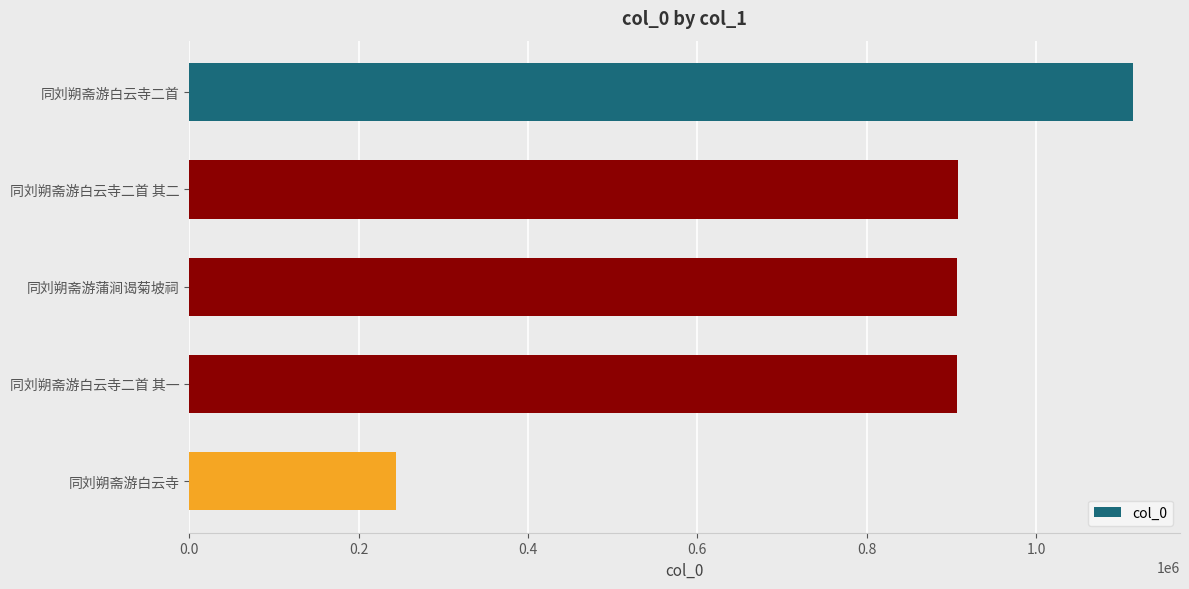

Read the value at 同刘朔斋游白云寺二首, to the nearest 10.

1114410